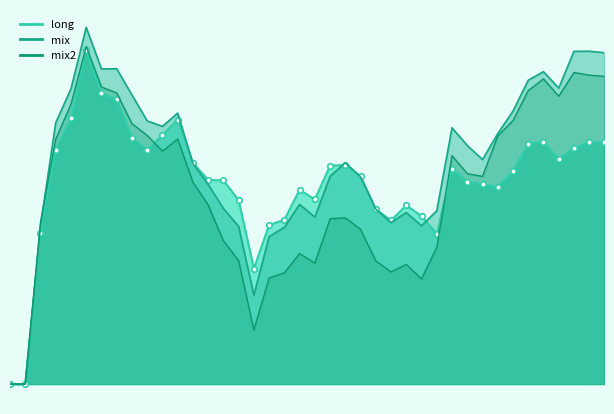

Which series has the widest spread of values?

mix